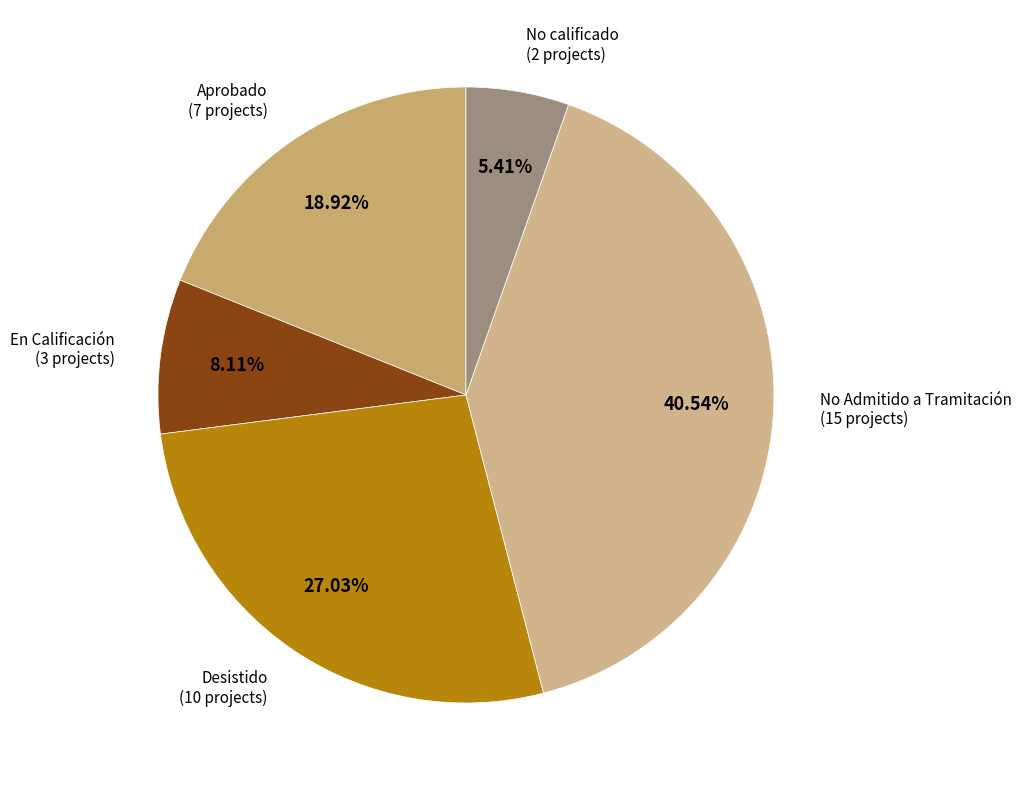

Between En Calificación and No calificado, which is larger?

En Calificación